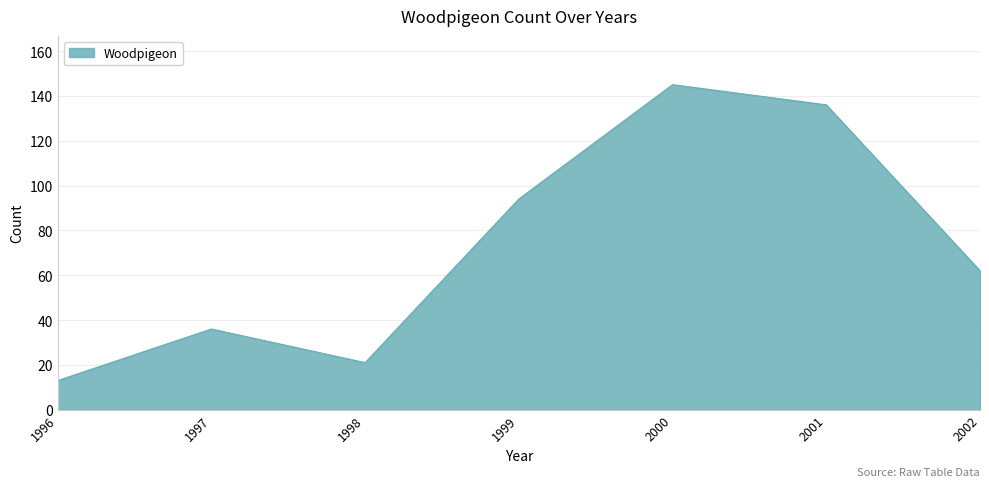

Reading left to right, transcribe all the data shown in this chart.

1996=13	1997=36	1998=21	1999=94	2000=145	2001=136	2002=62